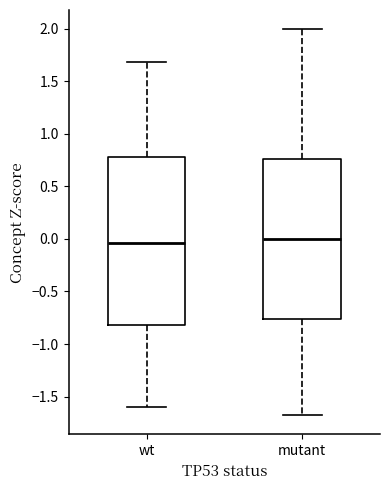

Comparing the boxes themselves (not the whiskers), which one is the tallest?

wt